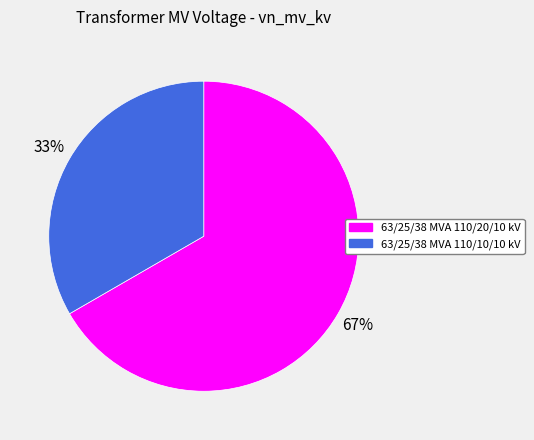

How many slices are in this pie chart?

2